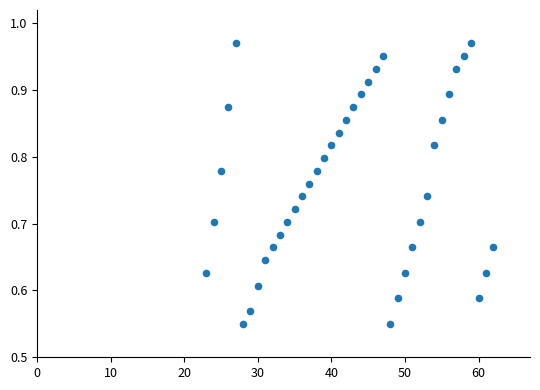

What is the range of Y values (max minus min)?

0.4